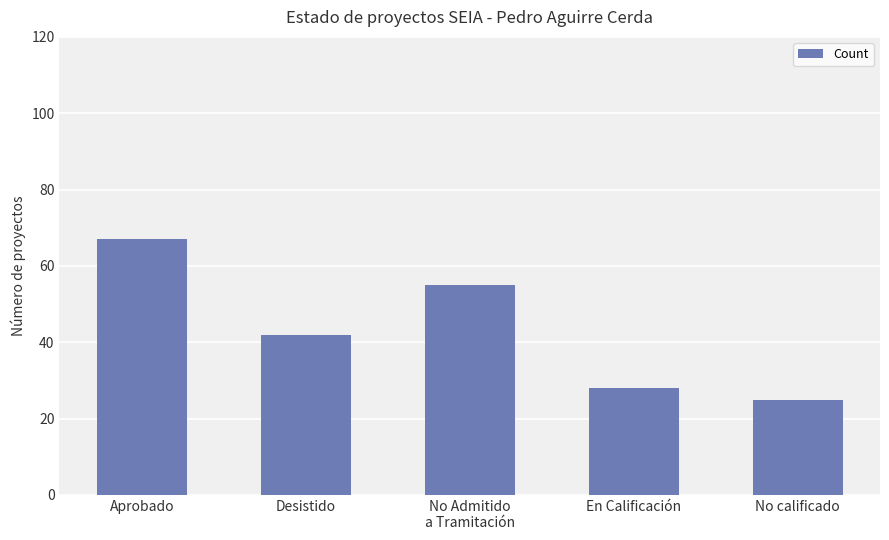

What is the average value?

43